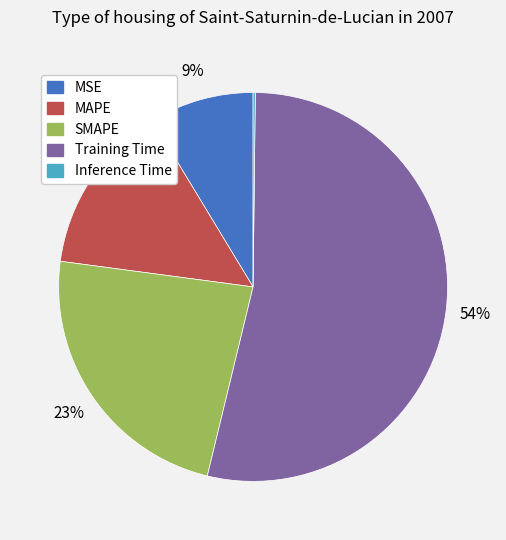

True or false: SMAPE accounts for 29% of the total.

False